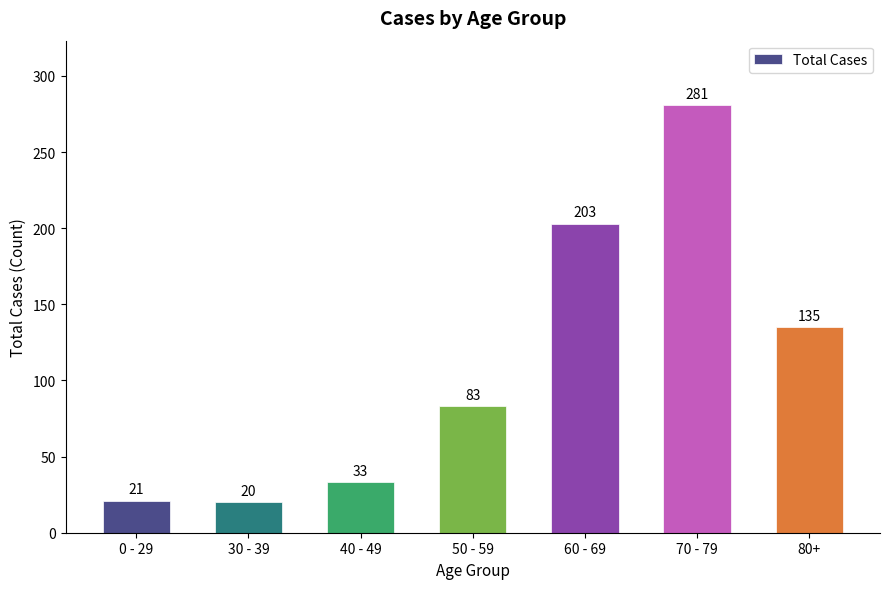

What position from the right is 80+?

1